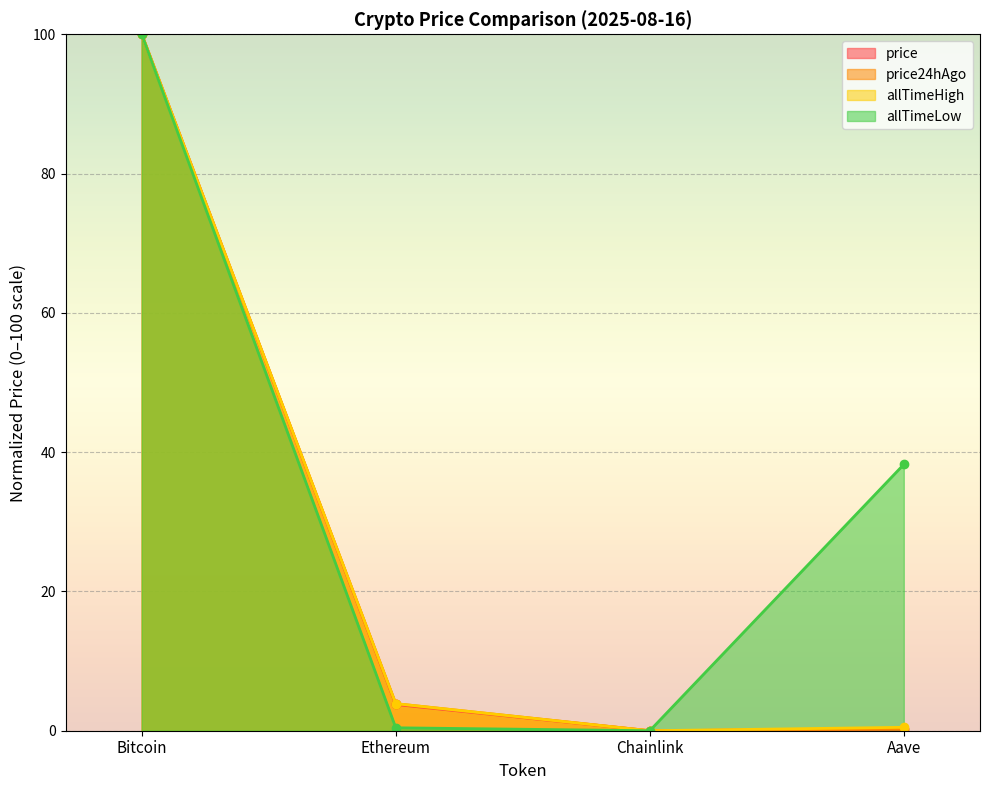

What are all the series names shown in the legend?

price, price24hAgo, allTimeHigh, allTimeLow